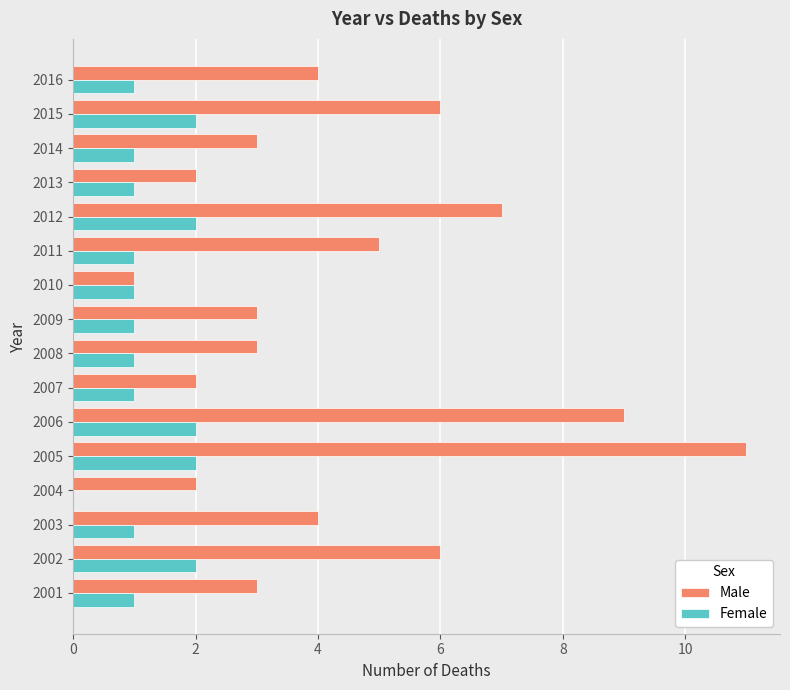

What is the average value of the Female series?

1